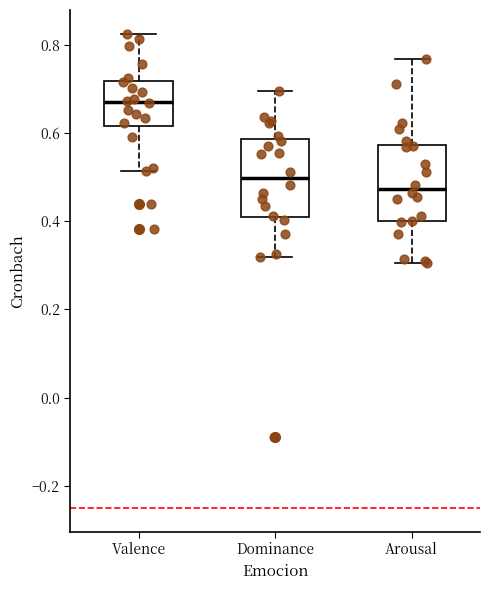

Reading left to right, transcribe this box plot: for each box, give where its median line is, the range the box spans, and where its two whiskers end, as read against the y-axis. The values are not printed on the chart, so give them approximately, as read against the axis.

Valence: median 0.68, box 0.62 to 0.72, whiskers 0.52 to 0.82
Dominance: median 0.50, box 0.40 to 0.58, whiskers 0.32 to 0.70
Arousal: median 0.48, box 0.40 to 0.58, whiskers 0.30 to 0.76